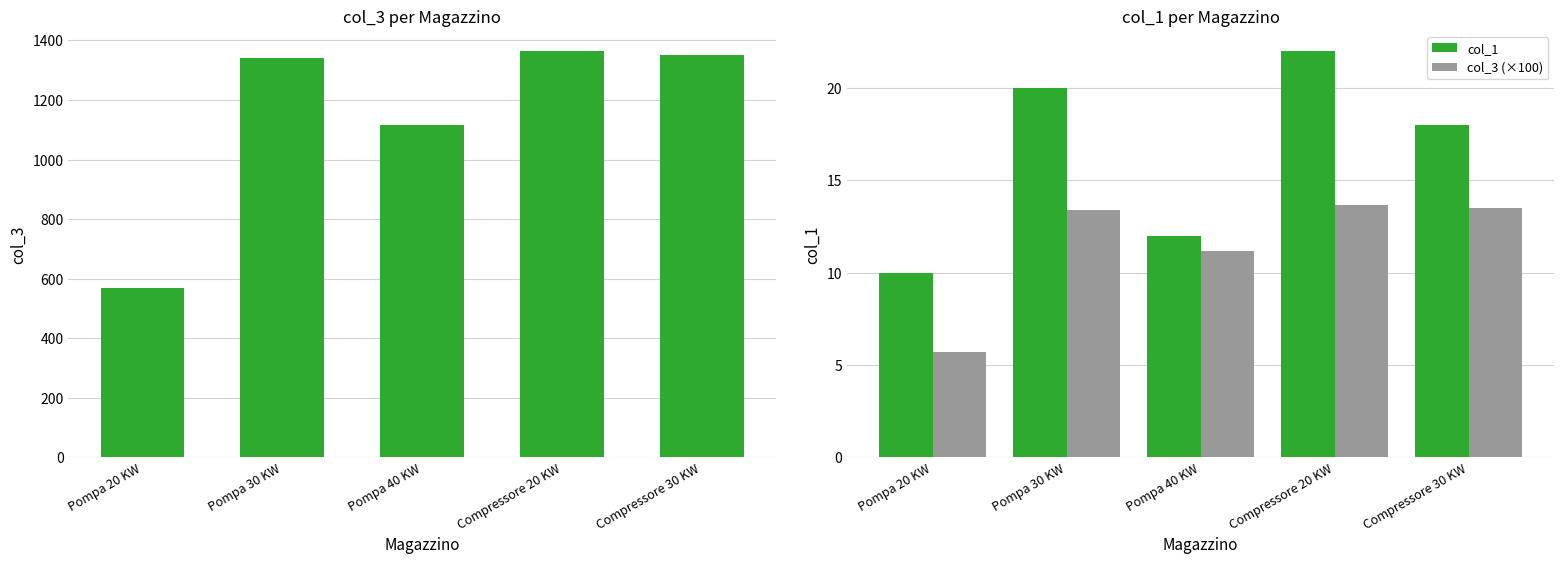

Is the value of col_3 (×100) at Pompa 30 KW greater than the value of col_1 at Compressore 30 KW?

No